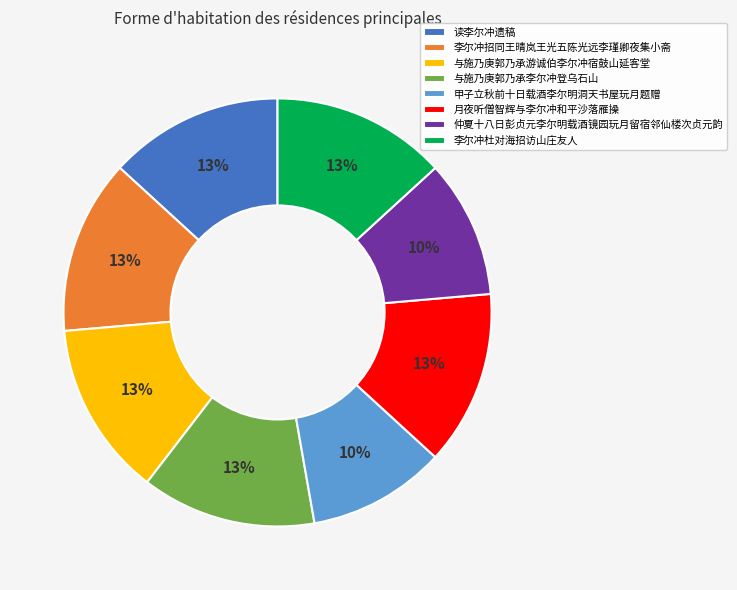

To the nearest percent, what is the average slice percentage?

12%